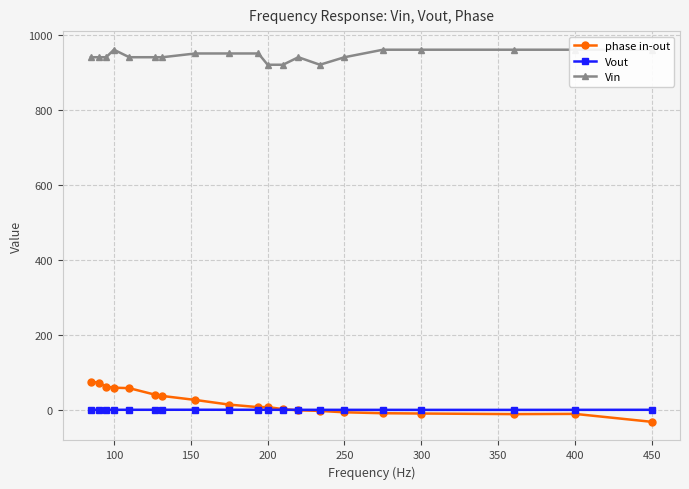

True or false: Vin and phase in-out cross at least once.

False